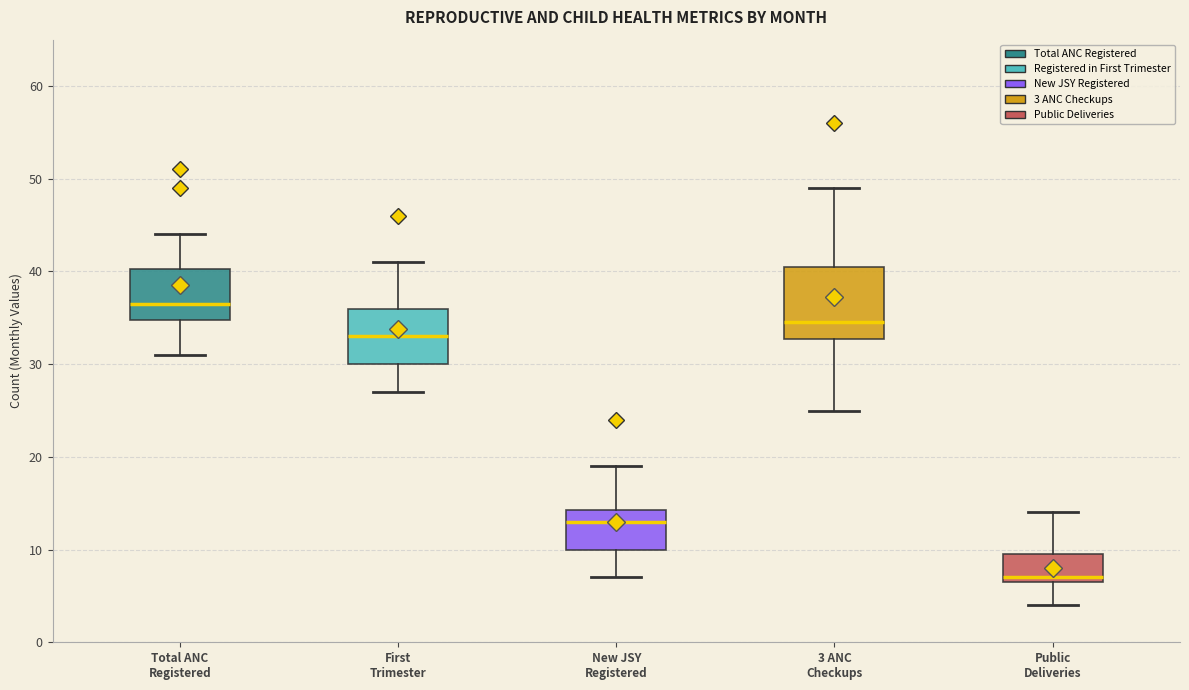

Which box's median line is the highest?

Total ANC Registered